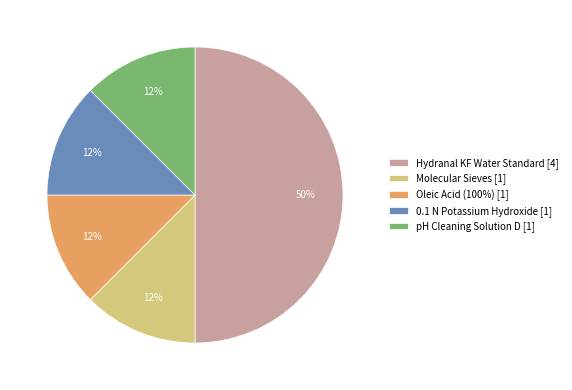

What is the largest slice in the pie chart?

Hydranal KF Water Standard